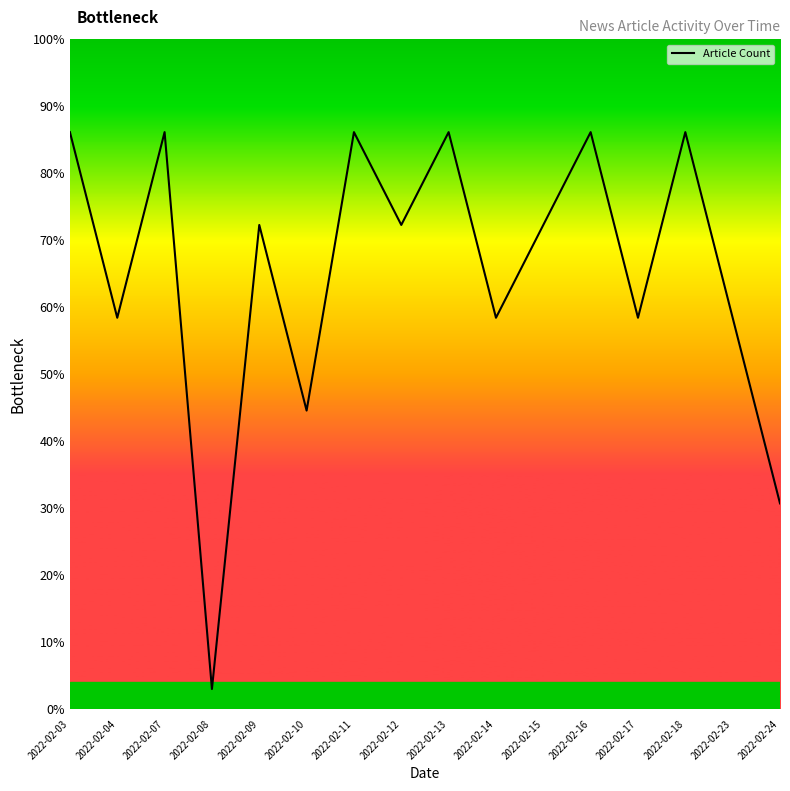

List the labels in order of value, smallest first.

2022-02-08, 2022-02-24, 2022-02-10, 2022-02-04, 2022-02-14, 2022-02-17, 2022-02-23, 2022-02-09, 2022-02-12, 2022-02-15, 2022-02-03, 2022-02-07, 2022-02-11, 2022-02-13, 2022-02-16, 2022-02-18